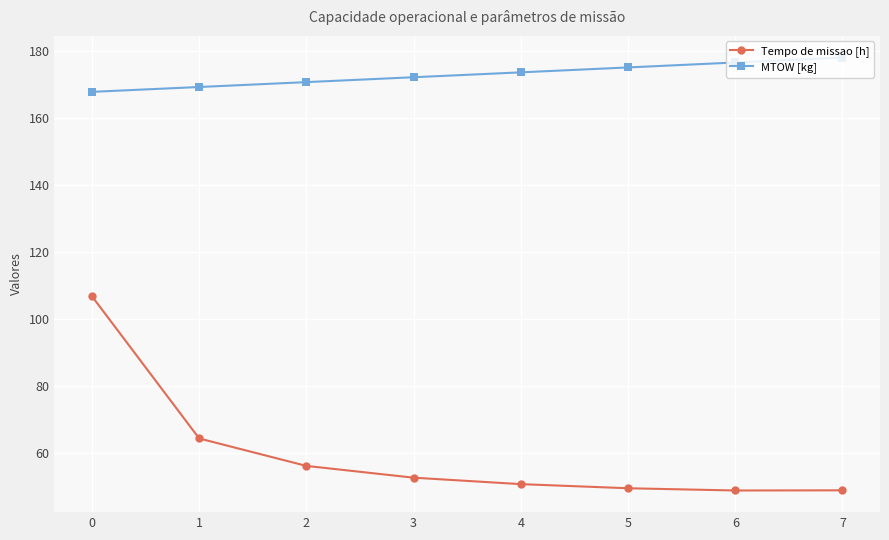

List the series in order of their overall mean, lowest first.

Tempo de missao [h], MTOW [kg]